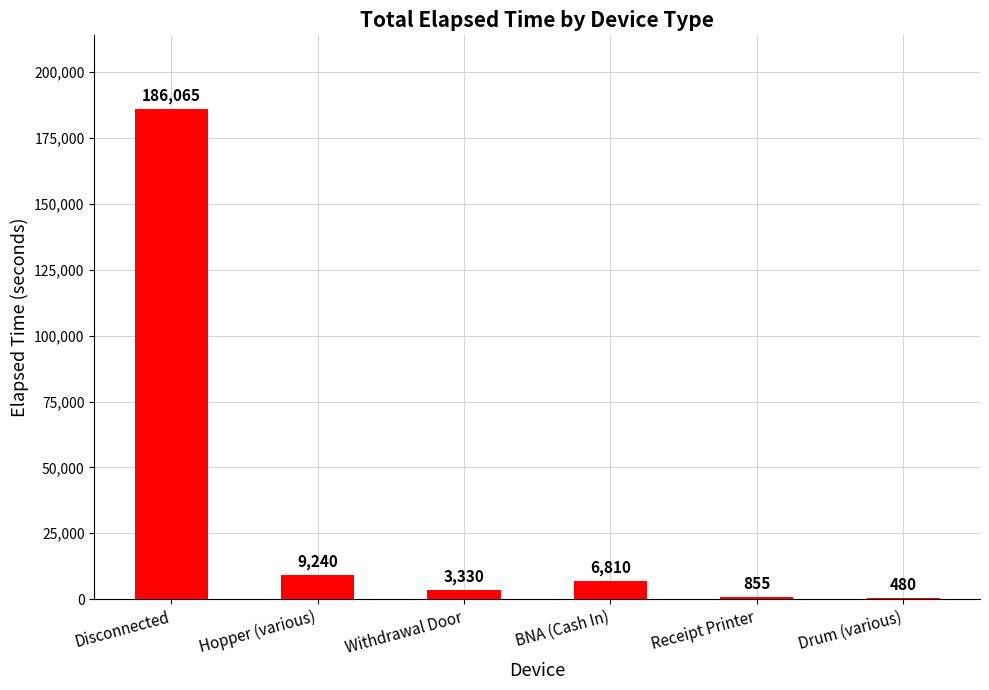

Reading left to right, list all the values displayed in this chart.

Disconnected=186065	Hopper (various)=9240	Withdrawal Door=3330	BNA (Cash In)=6810	Receipt Printer=855	Drum (various)=480